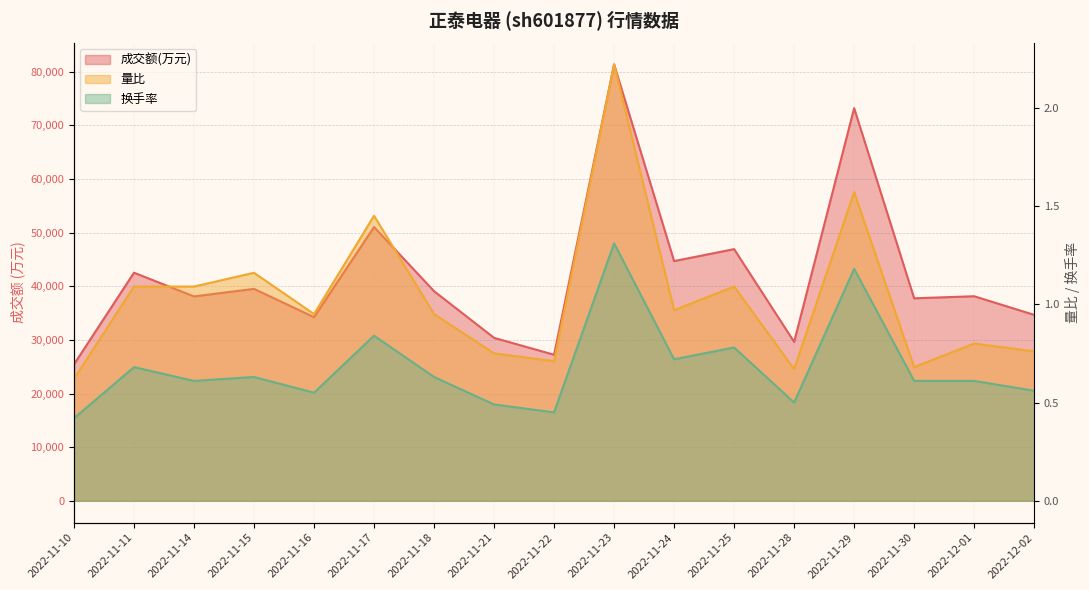

What are all the series names shown in the legend?

成交额(万元), 量比, 换手率